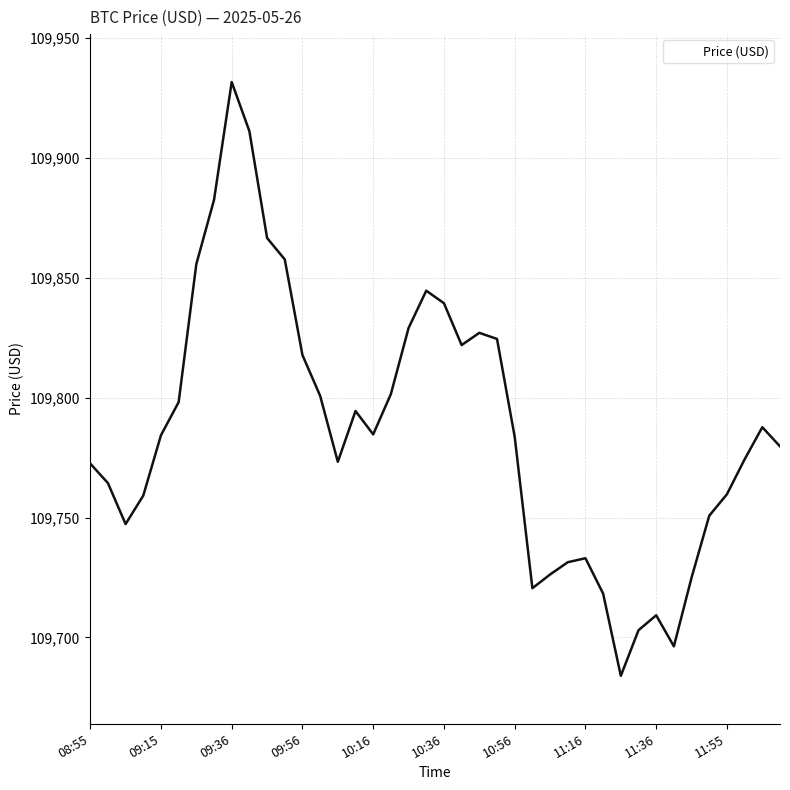

What is the sum of all values?

4391473.6